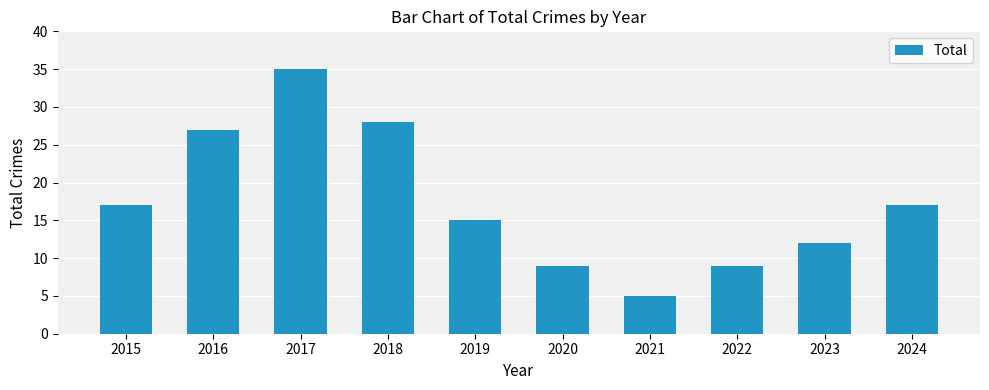

How many data points does each series have?

10